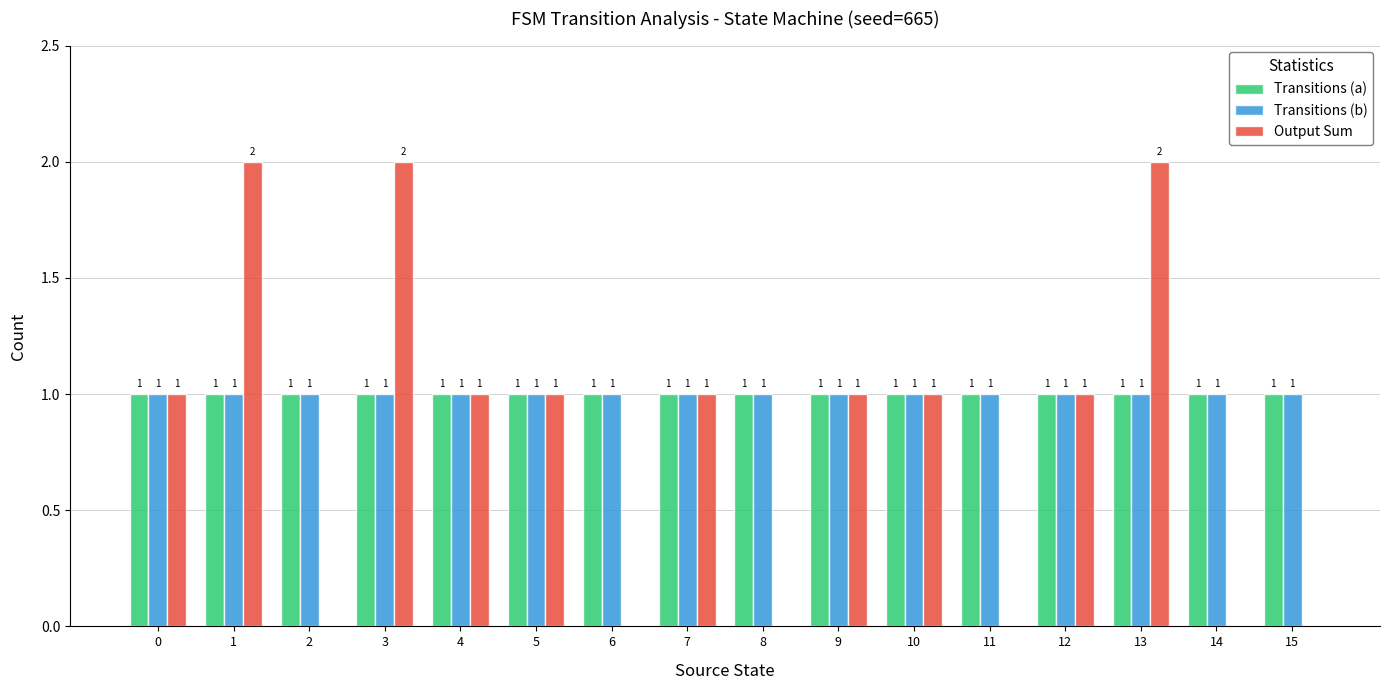

Reading left to right, transcribe all the data shown in this chart.

Transitions (a): 1	1	1	1	1	1	1	1	1	1	1	1	1	1	1	1
Transitions (b): 1	1	1	1	1	1	1	1	1	1	1	1	1	1	1	1
Output Sum: 1	2	0	2	1	1	0	1	0	1	1	0	1	2	0	0